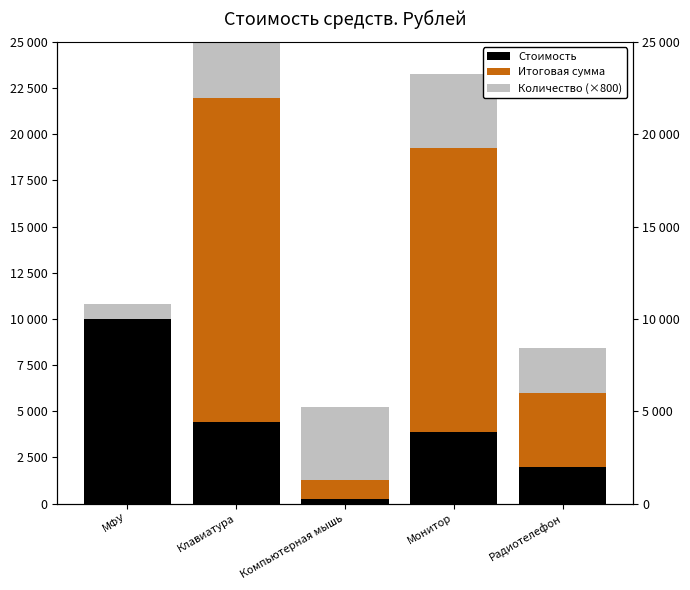

How many bars are there in total?

15